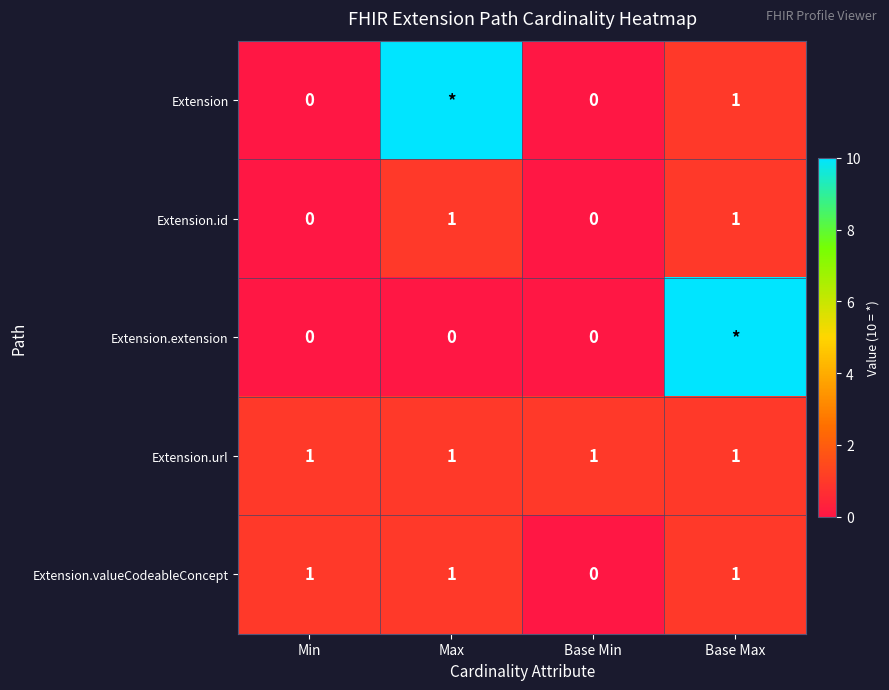

Is the value of Extension.id at Max greater than the value of Extension at Min?

Yes